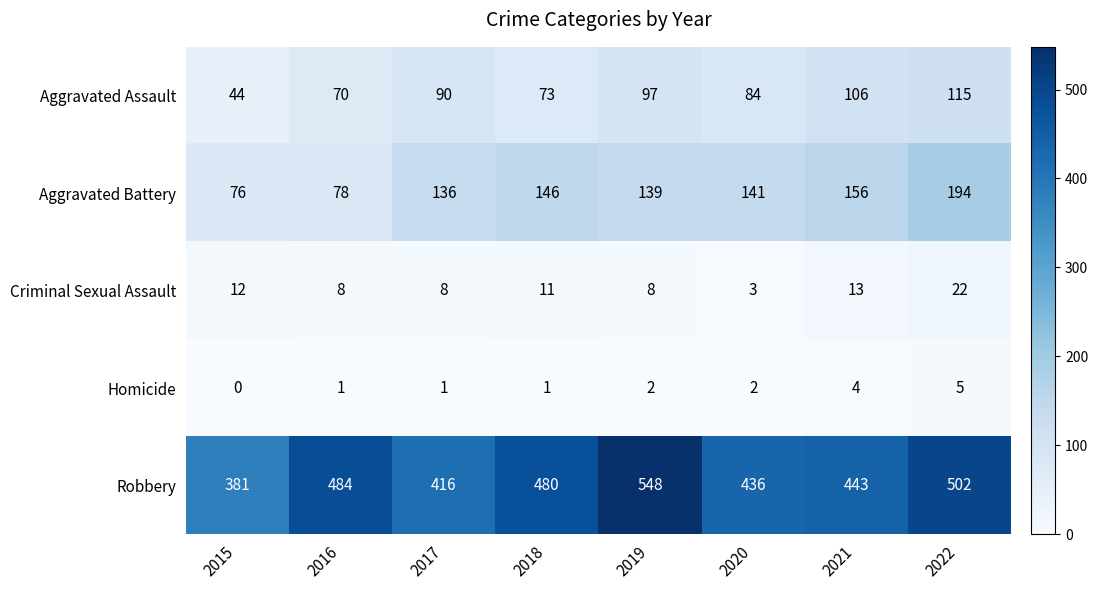

Is it true that Aggravated Assault equals 70 at 2016?

True